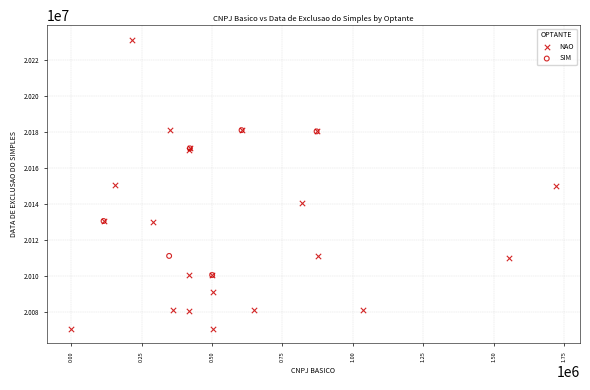

Which series contains the highest Y value?

NAO